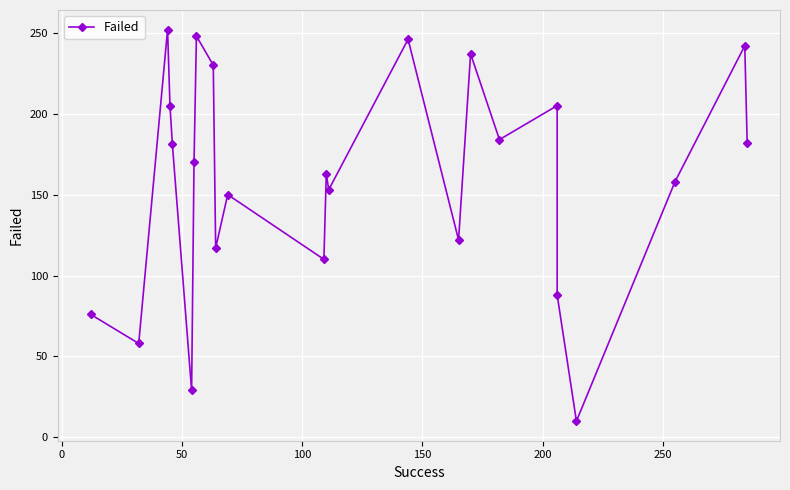

What is the minimum value shown in the chart?

10